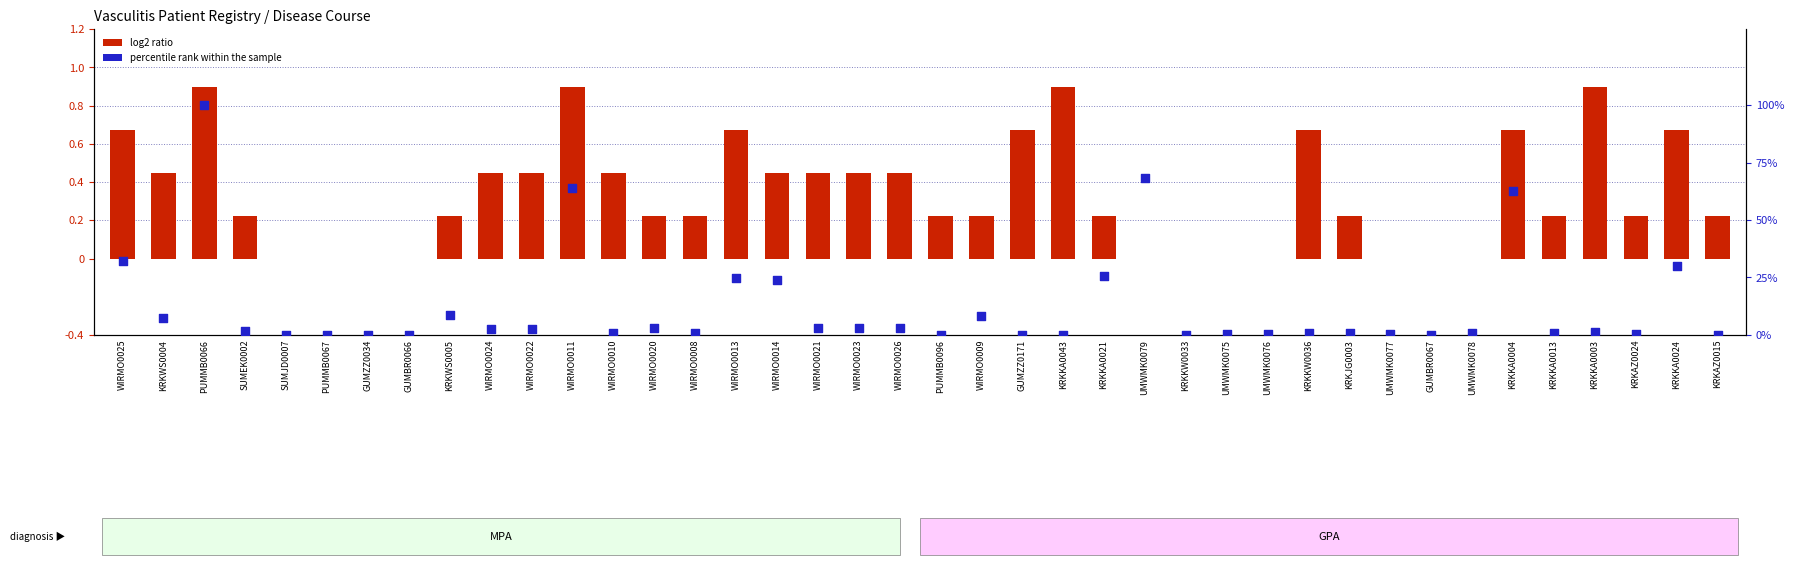

What are all the series names shown in the legend?

log2 ratio, percentile rank within the sample